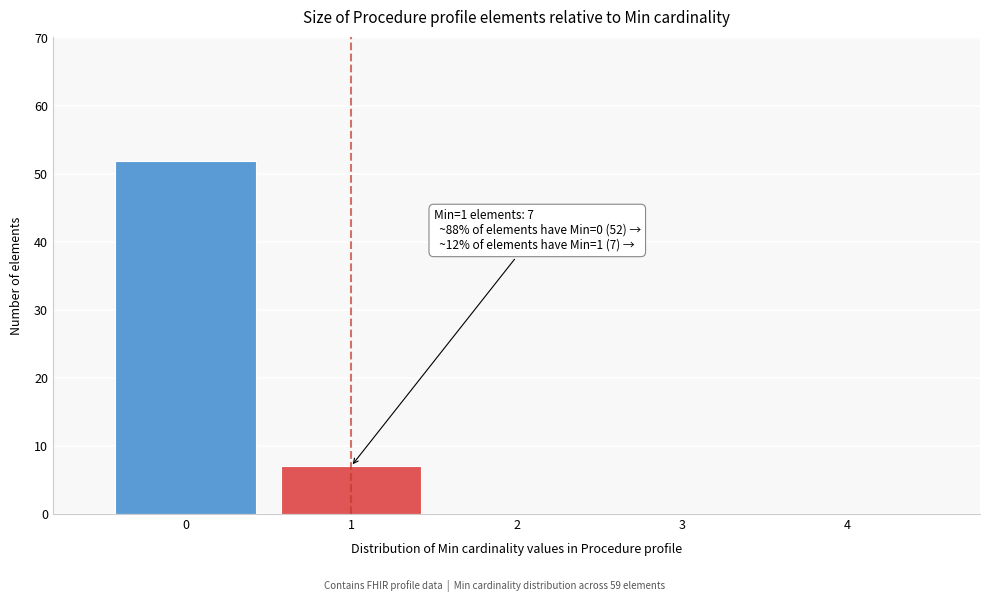

Which range on the x-axis has the tallest bar?

-0.5 to 0.5